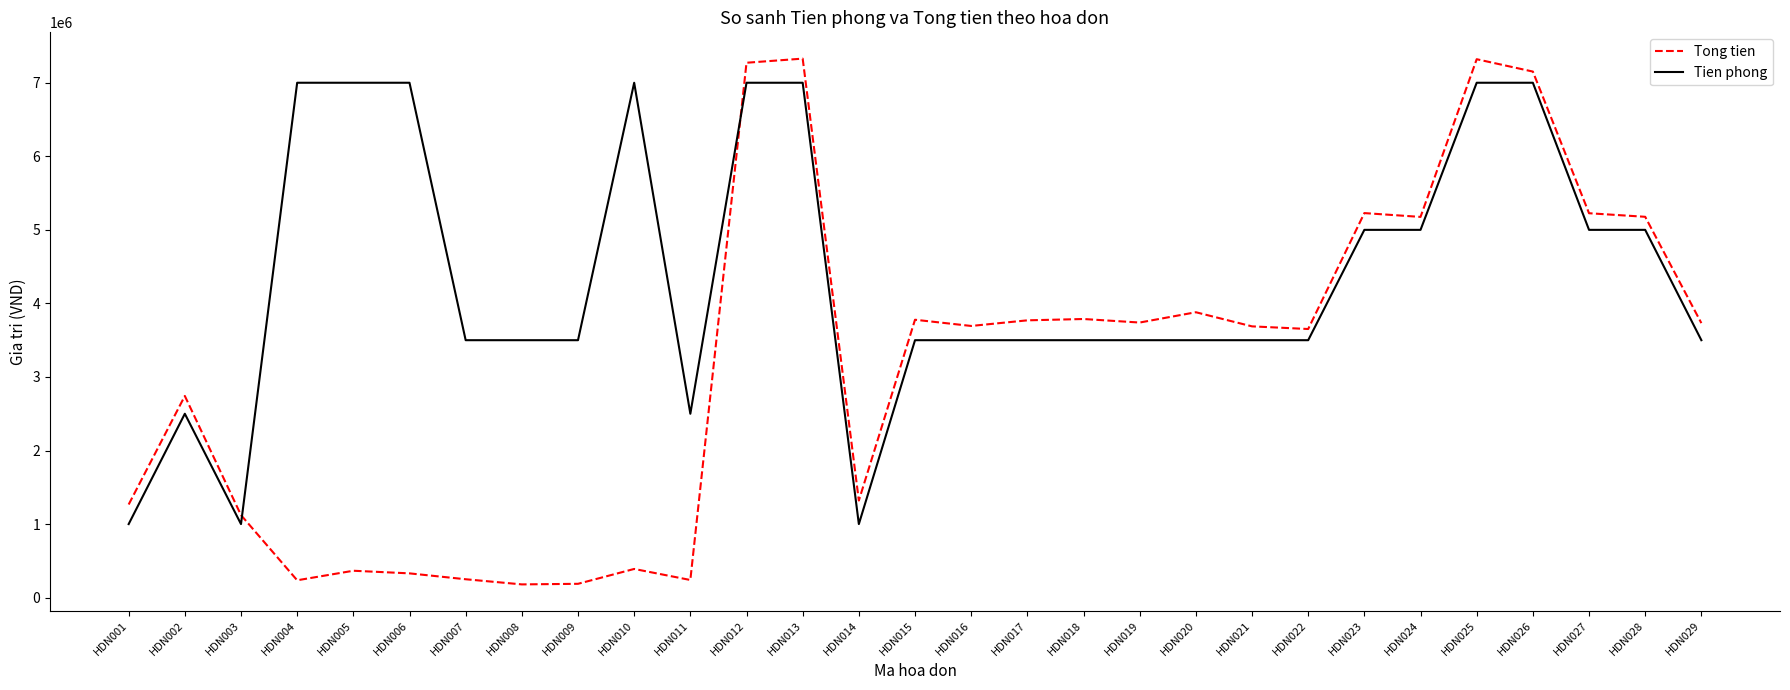

The Tien phong series shows 727923 at HDN011. True or false?

False